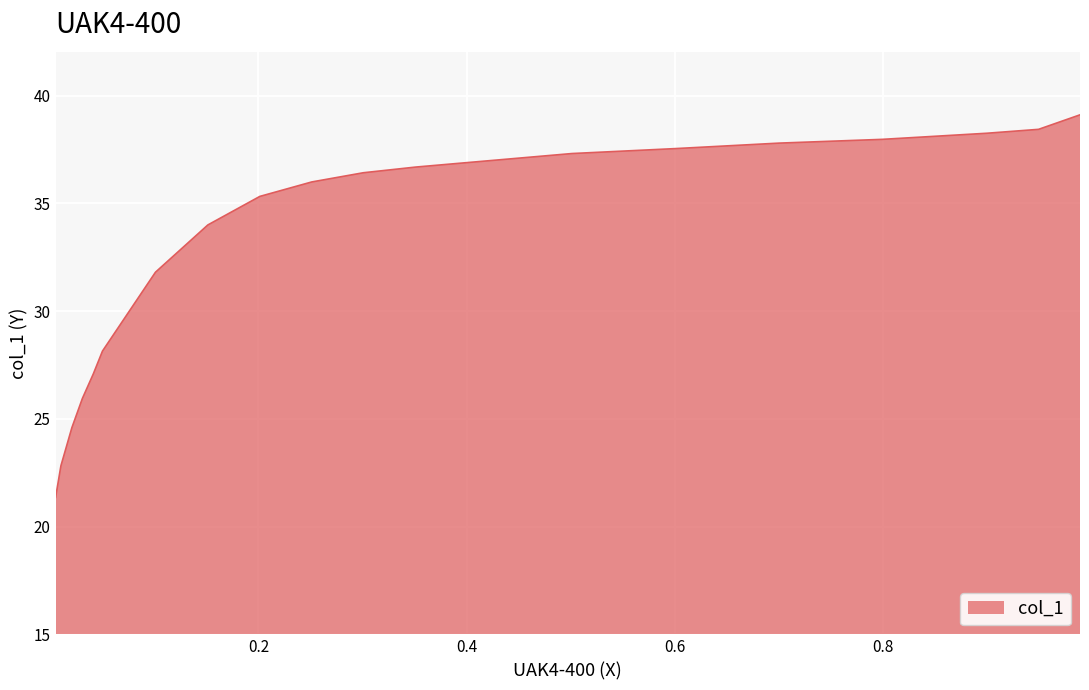

What is the smallest value displayed?

21.4